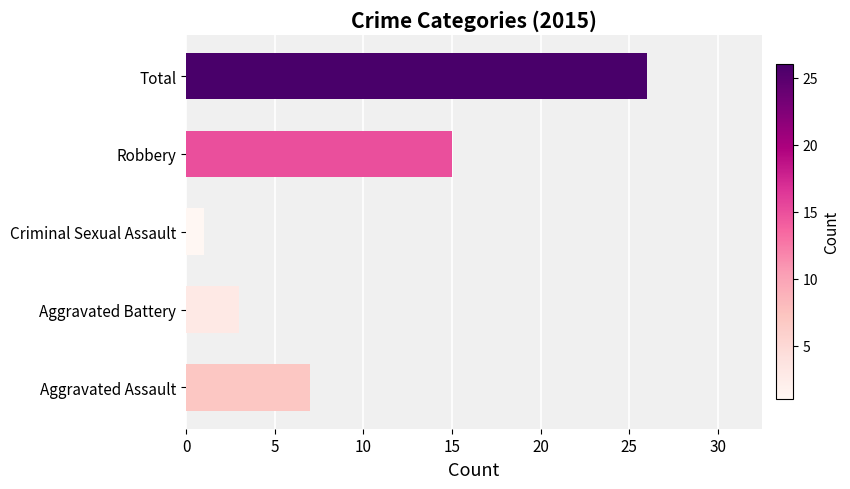

Reading bottom to top, extract all data points from this chart.

7	3	1	15	26